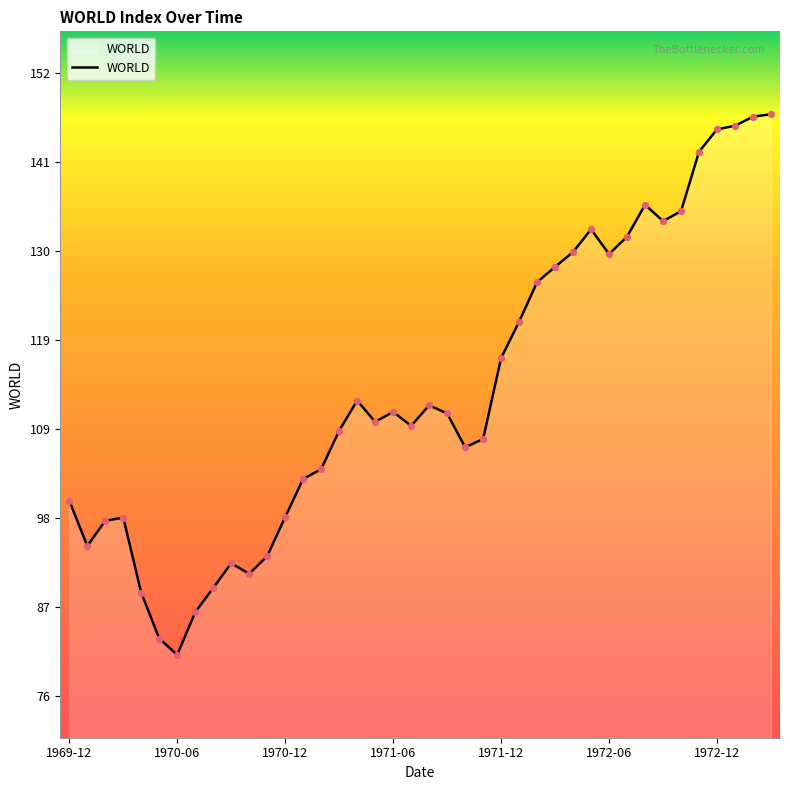

What is the smallest value displayed?

81.4